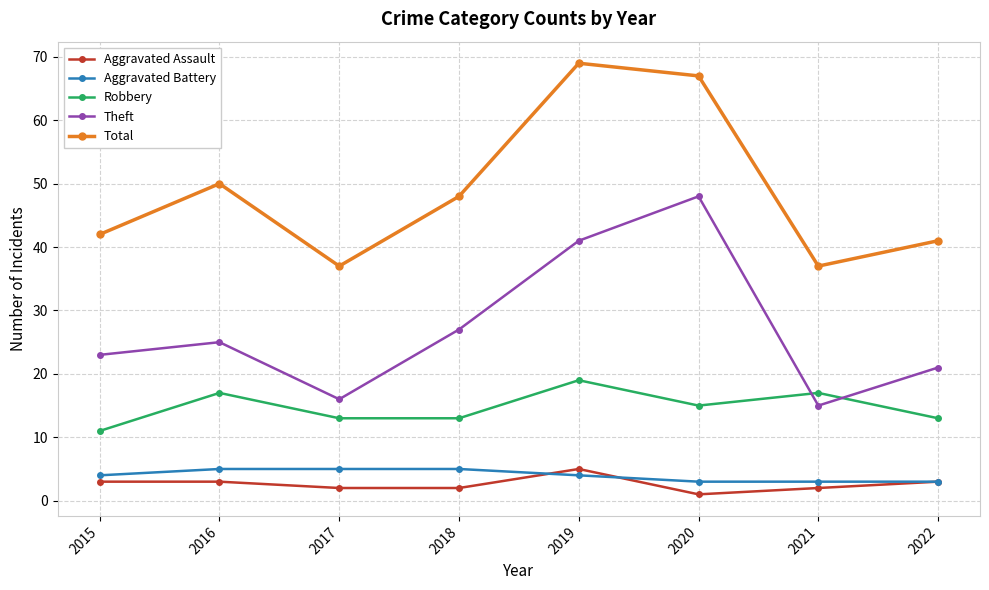

Reading left to right, transcribe all the data shown in this chart.

Aggravated Assault: 2015=3	2016=3	2017=2	2018=2	2019=5	2020=1	2021=2	2022=3
Aggravated Battery: 2015=4	2016=5	2017=5	2018=5	2019=4	2020=3	2021=3	2022=3
Robbery: 2015=11	2016=17	2017=13	2018=13	2019=19	2020=15	2021=17	2022=13
Theft: 2015=23	2016=25	2017=16	2018=27	2019=41	2020=48	2021=15	2022=21
Total: 2015=42	2016=50	2017=37	2018=48	2019=69	2020=67	2021=37	2022=41